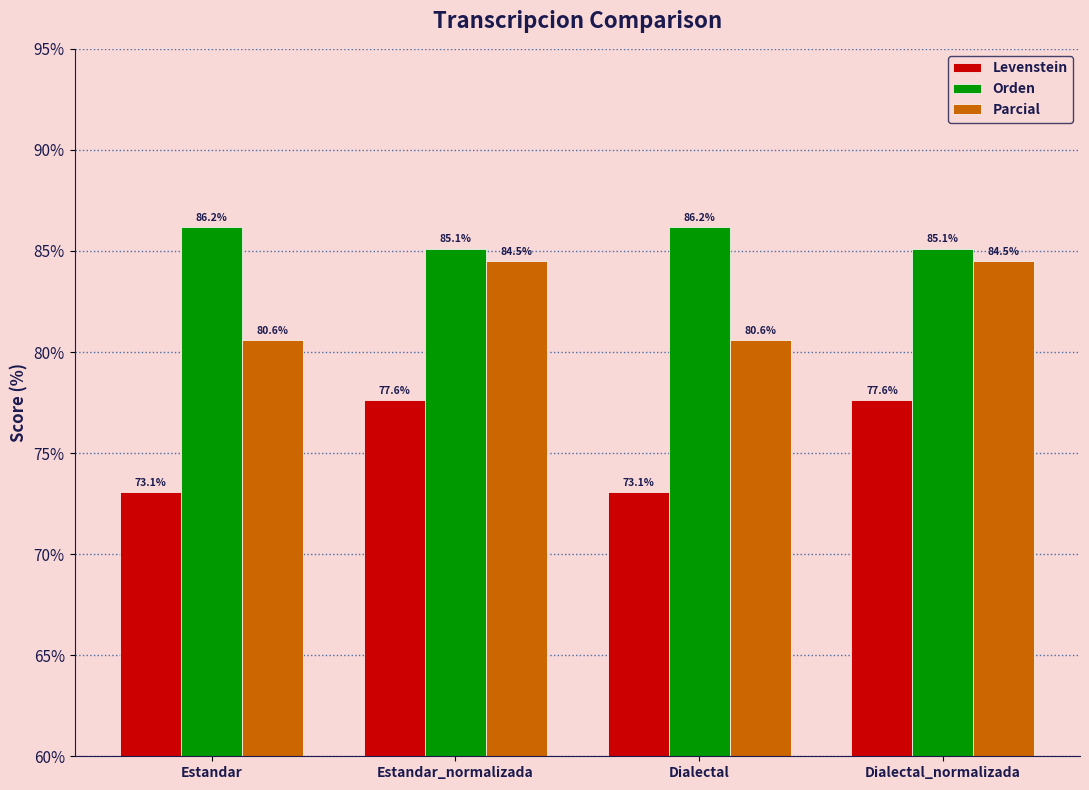

What is the highest value of the Levenstein series?

77.6